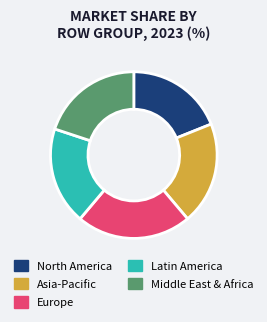

The Asia-Pacific slice represents 20% of the pie. True or false?

True